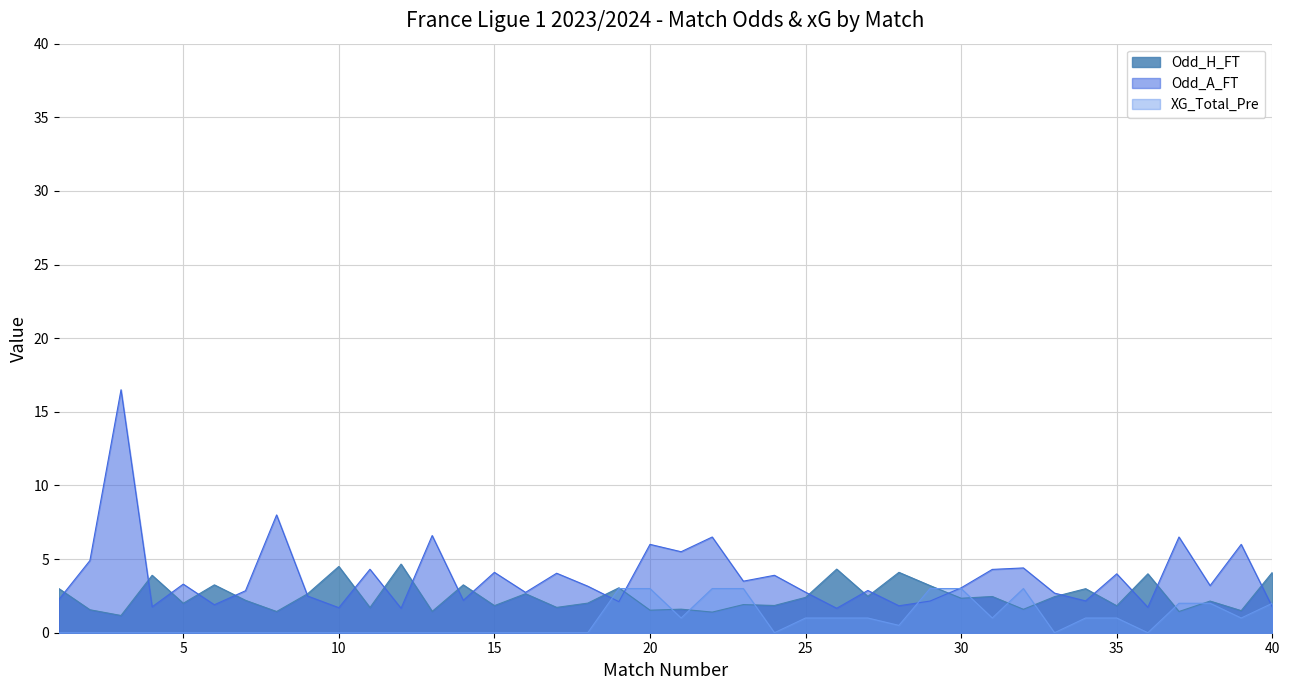

Which category has the highest value in the Odd_H_FT series?

12